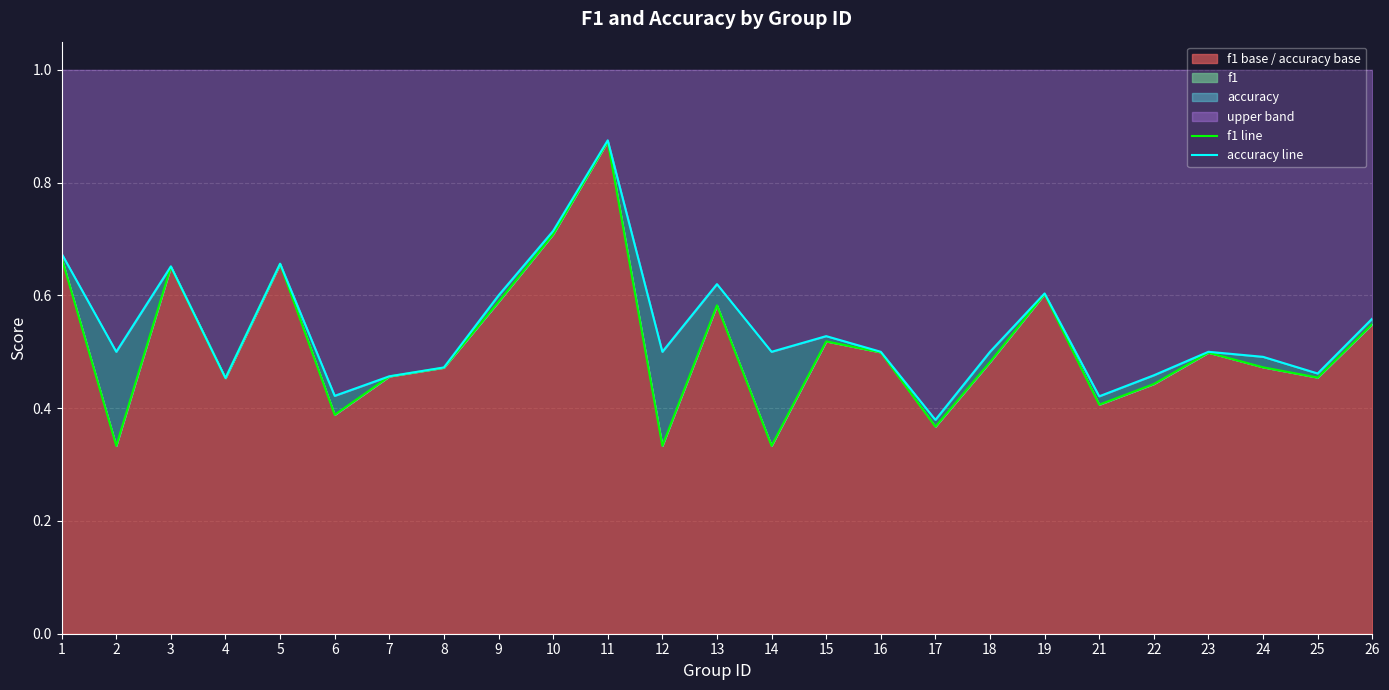

Rank the series by their average value, from highest to lowest.

accuracy line, f1 line